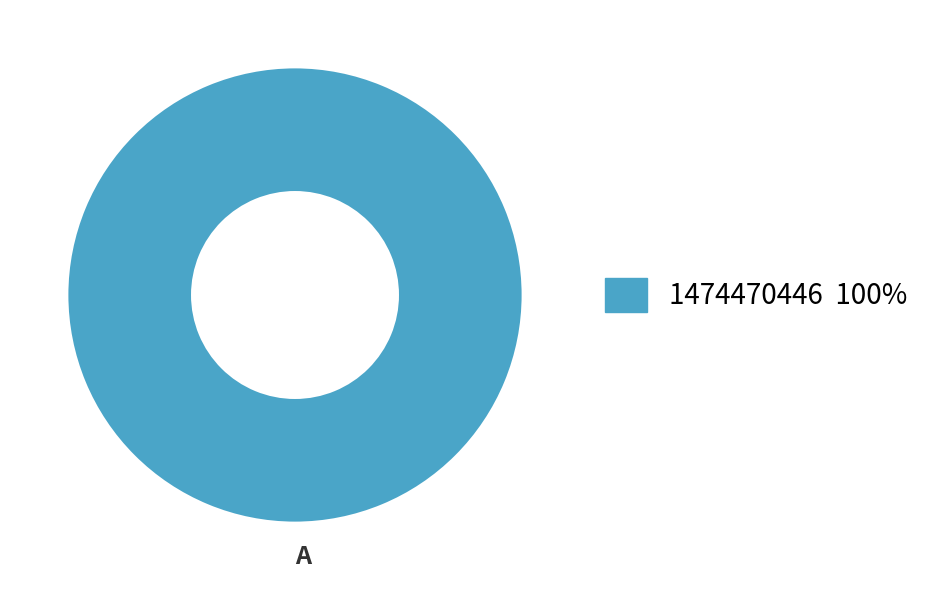

Is there any slice that represents more than half of the pie?

Yes